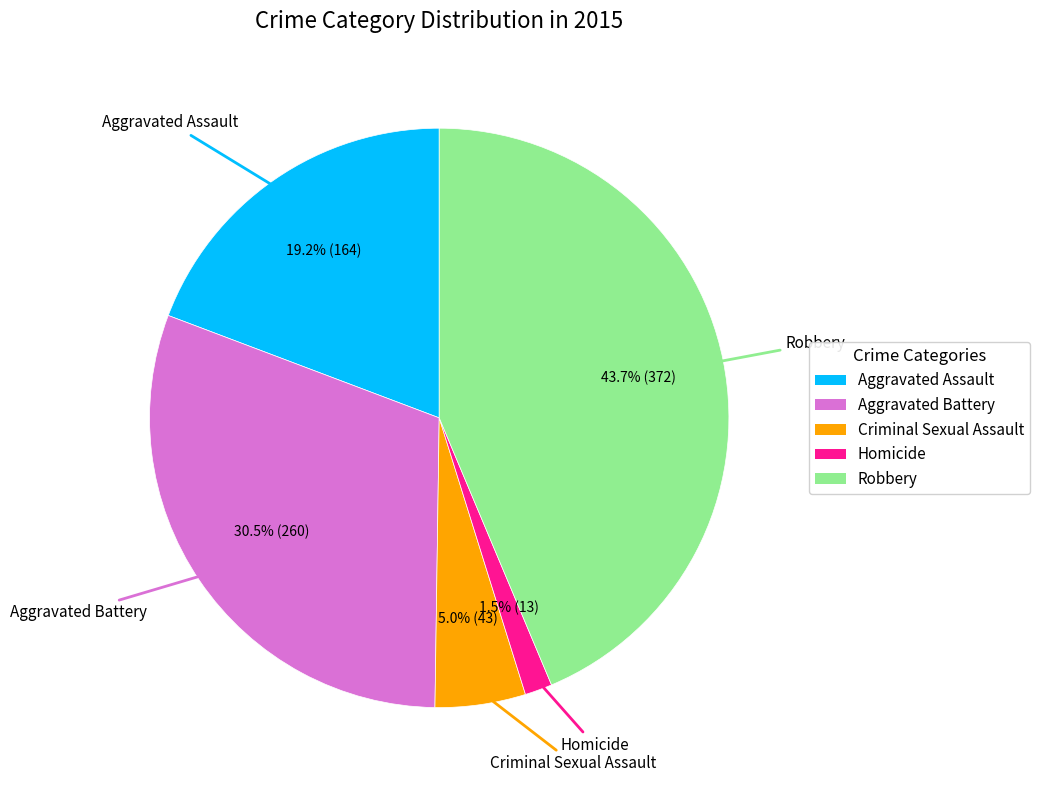

Which slice is the largest?

Robbery